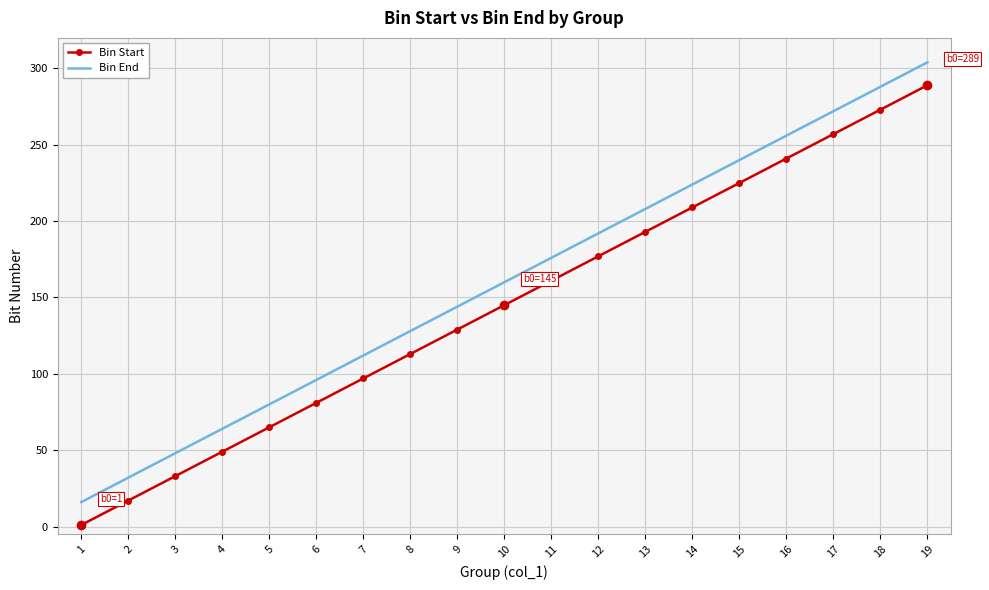

True or false: Bin Start and Bin End cross at least once.

False